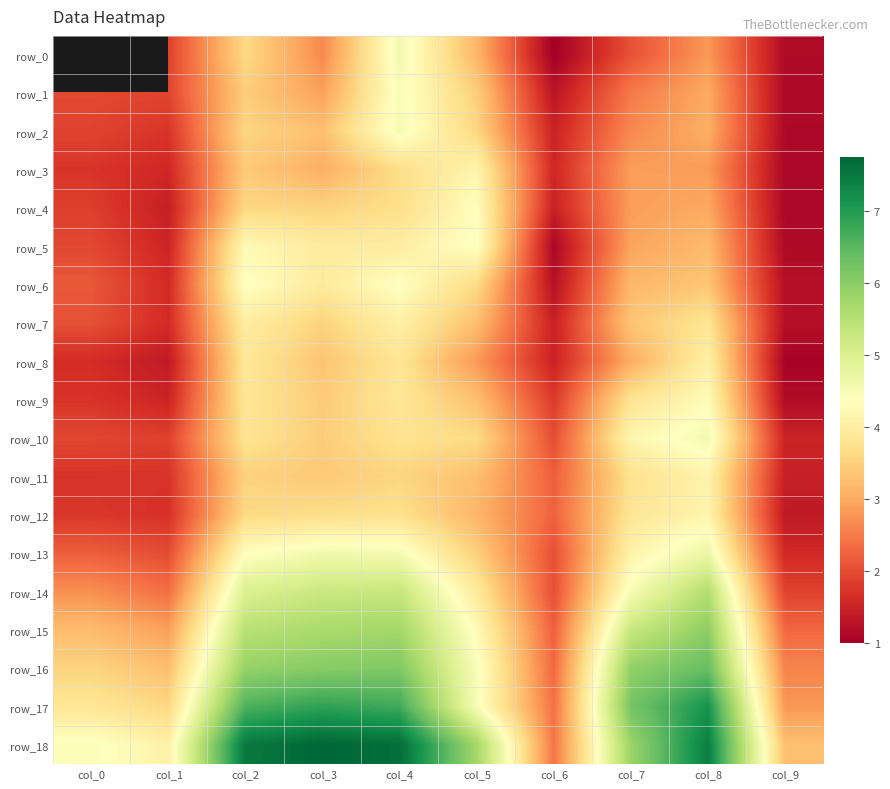

What is the smallest value displayed?

1.0